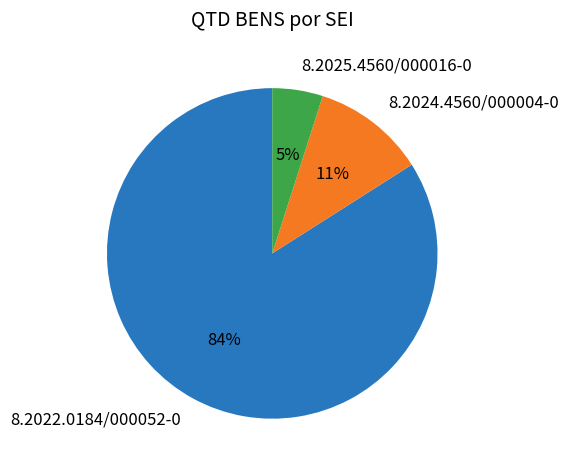

Does 8.2022.0184/000052-0 represent more than half of the total?

Yes